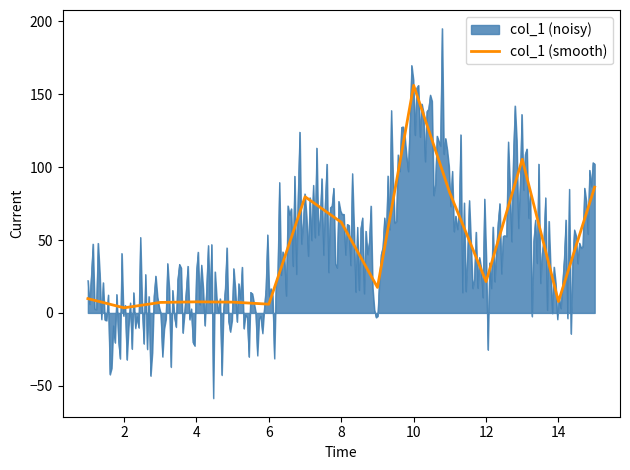

Reading left to right, transcribe all the data shown in this chart.

9.8	3.5	7.2	7.6	7.4	6.0	79.7	62.2	17.5	156.1	82.2	21.5	105.4	7.8	86.3